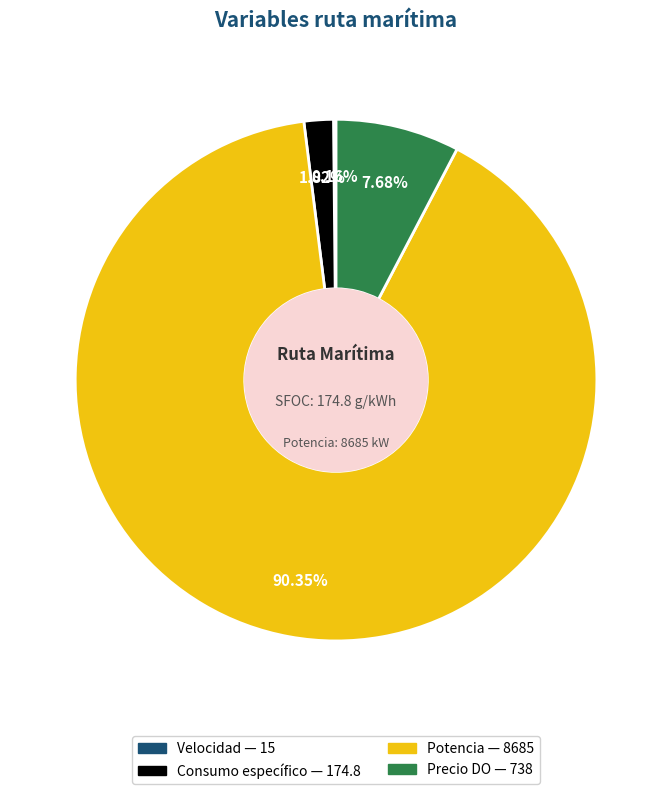

Is there any slice that represents more than half of the pie?

Yes